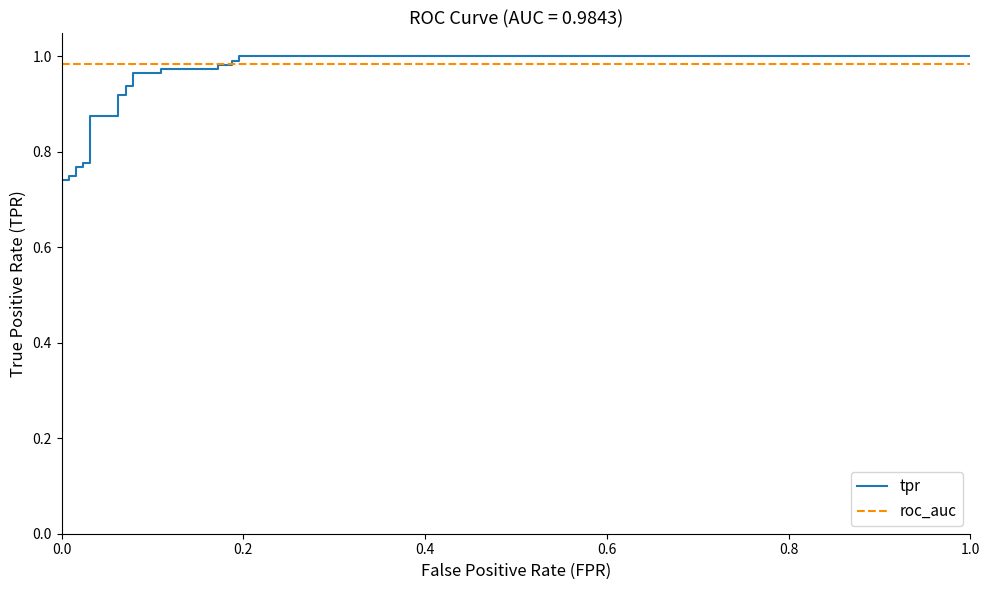

What are all the series names shown in the legend?

tpr, roc_auc